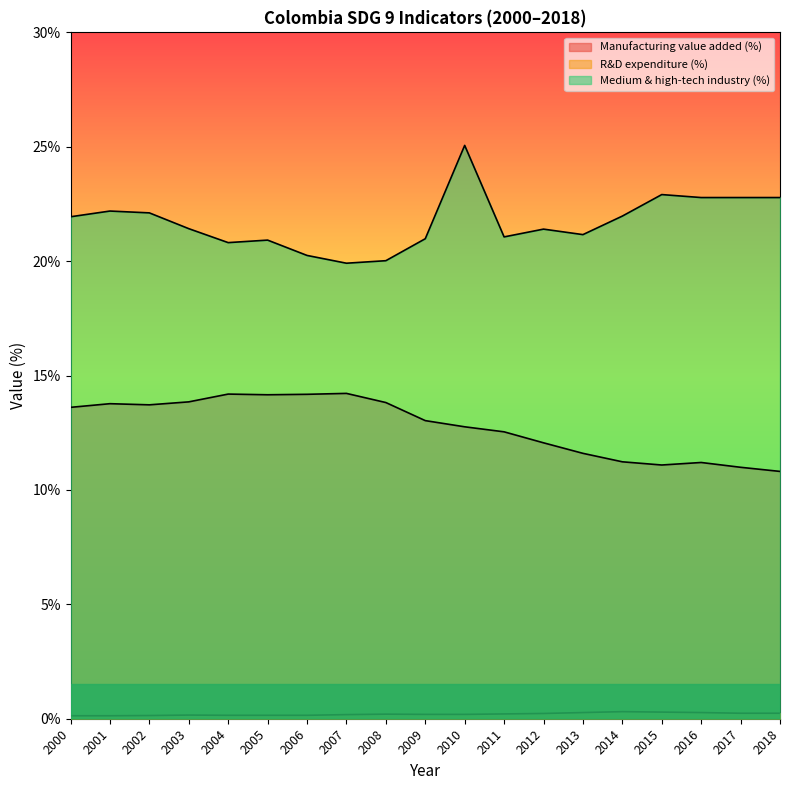

True or false: Manufacturing value added (%) and R&D expenditure (%) intersect in this chart.

False